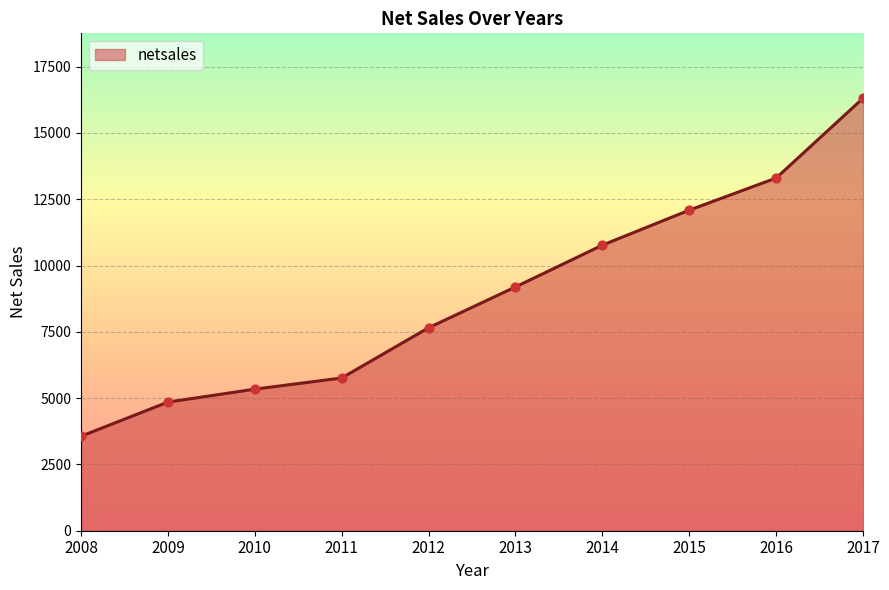

What is the change in value from 2011 to 2016?

+7540.8